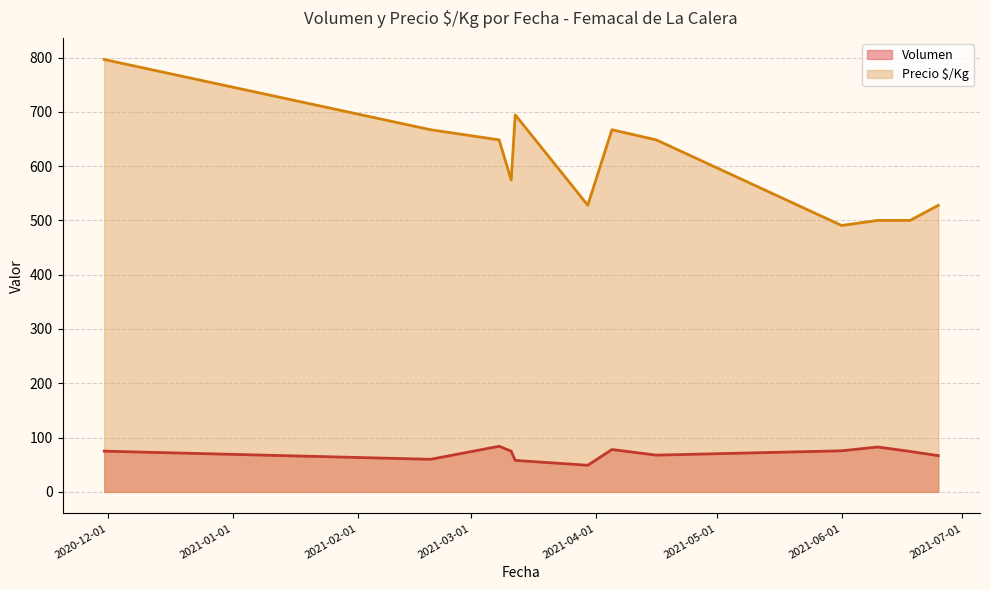

True or false: Precio $/Kg has more than 1 interior local peaks.

True